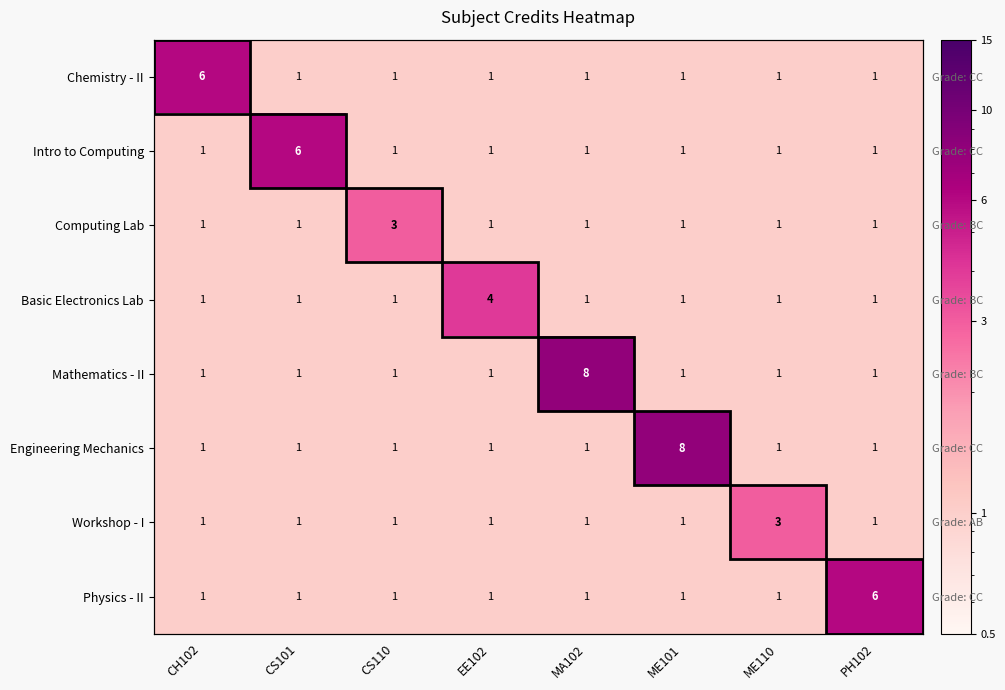

What is the greatest value displayed?

8